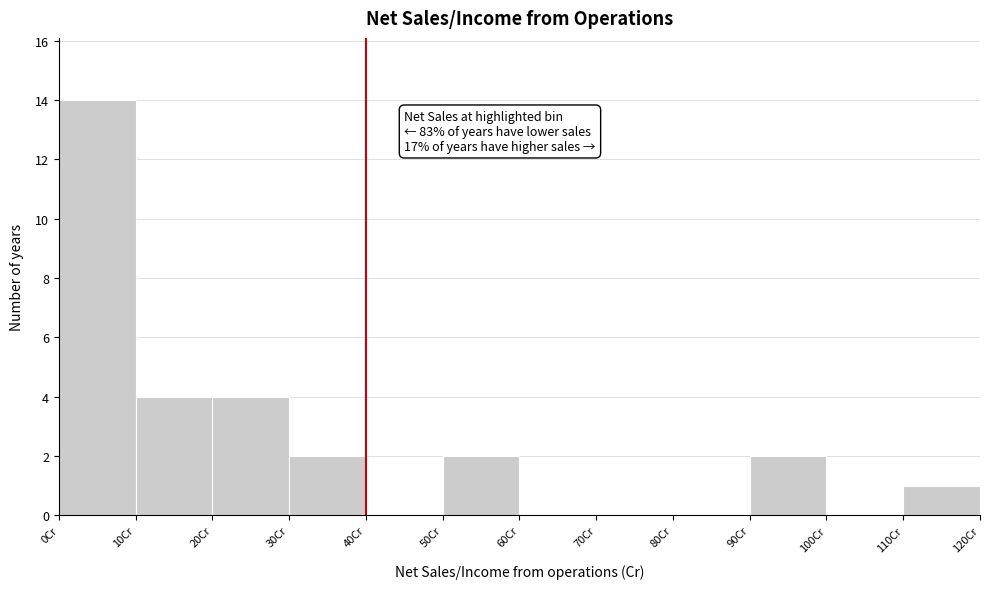

Over which range of the x-axis is the bar tallest?

0 to 10